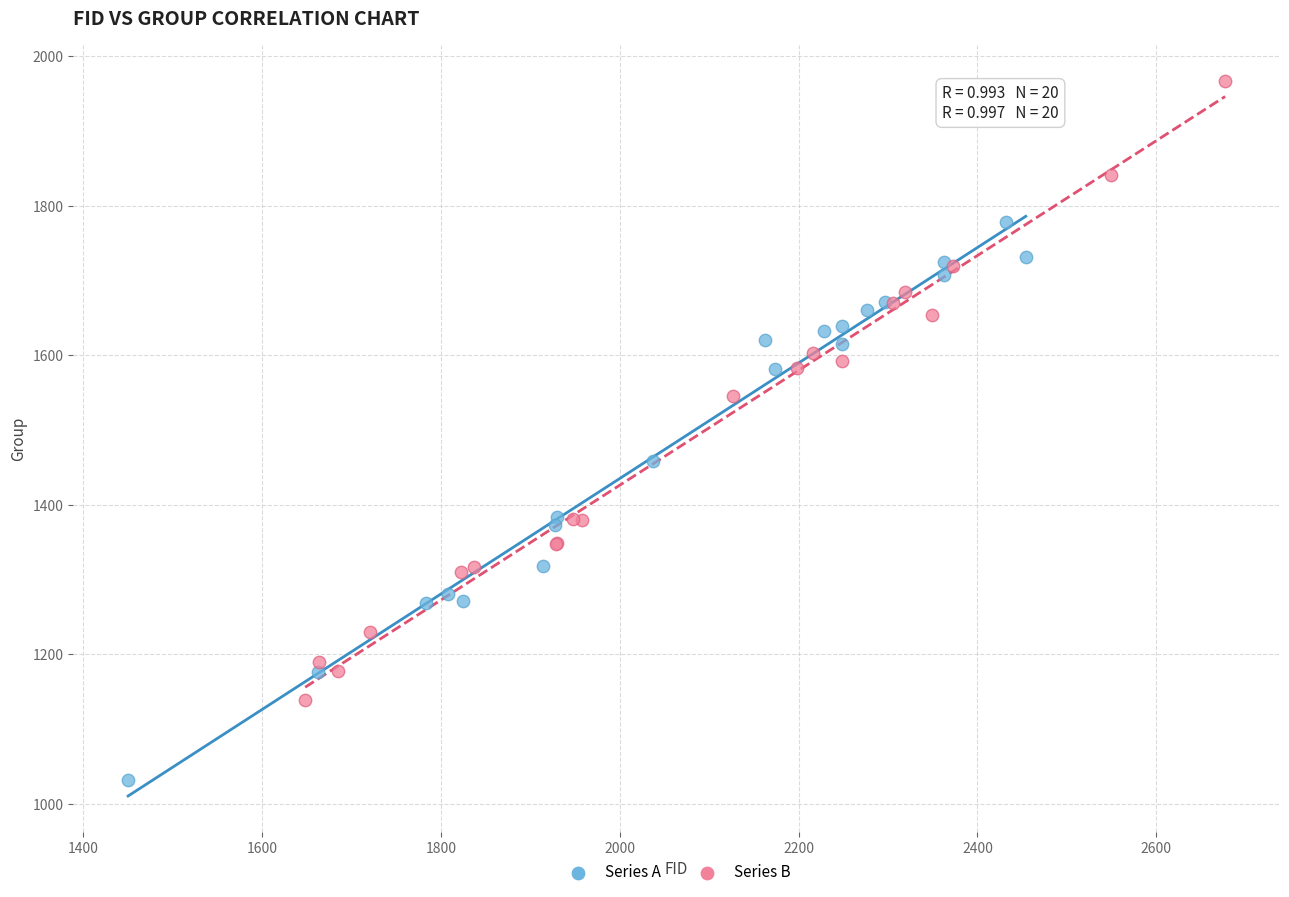

Which series contains the highest Y value?

Series B